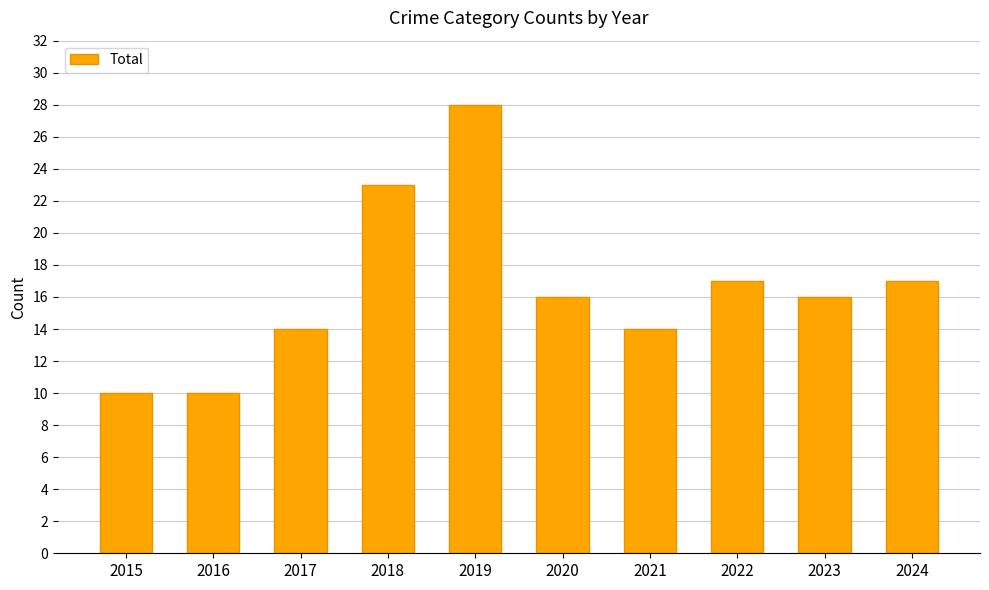

What is the sum of all values?

165